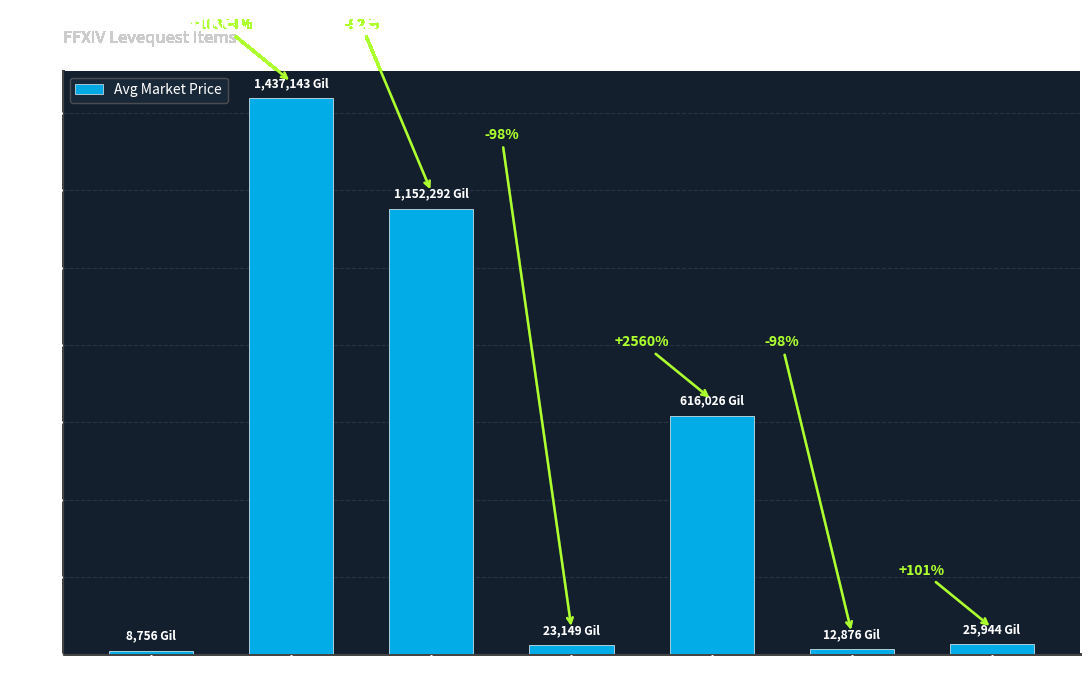

What is the sum of all values?

3276185.7